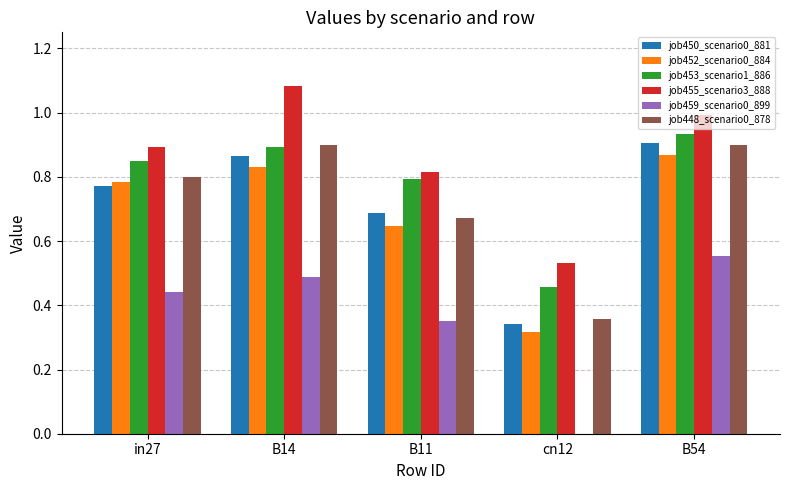

What is the total value across all series at B54?

5.2